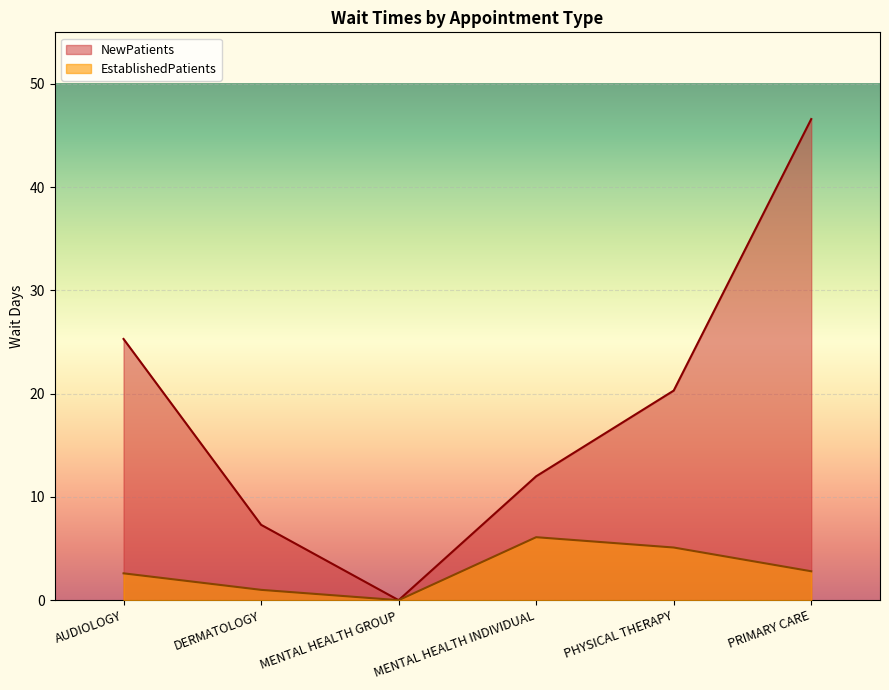

At how many categories does at least one series exceed 33?

1